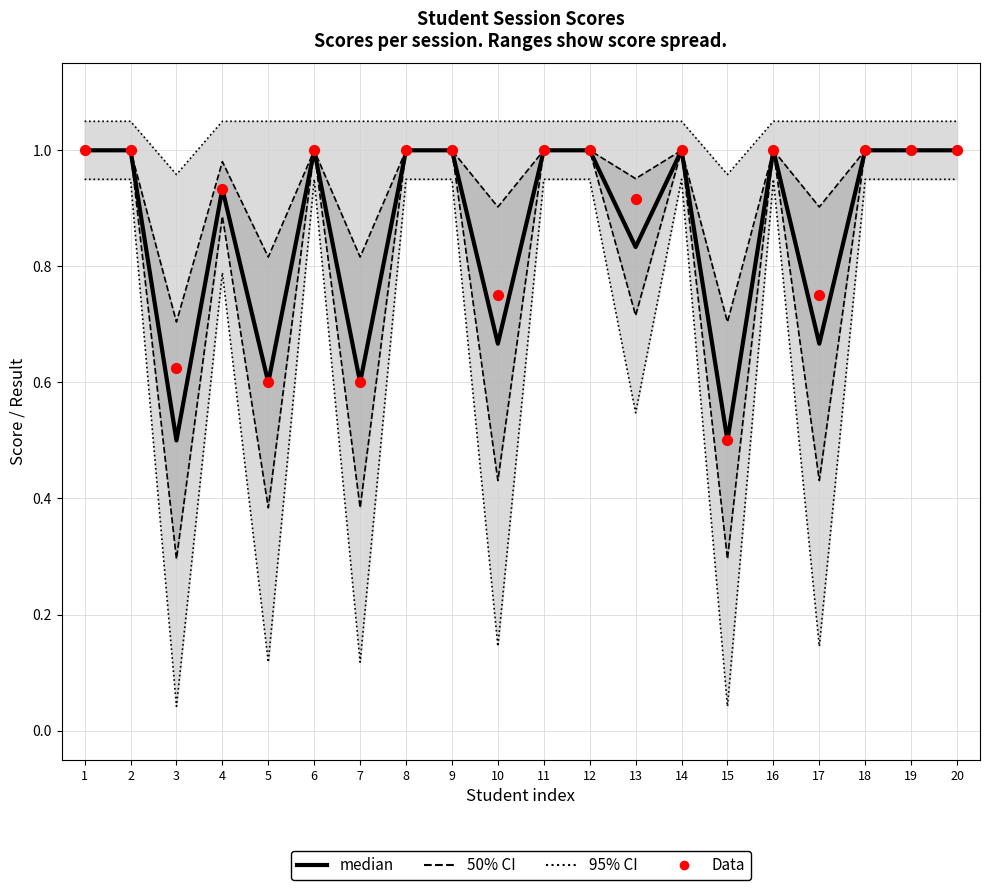

What is the total value across all series at 12?

4.0